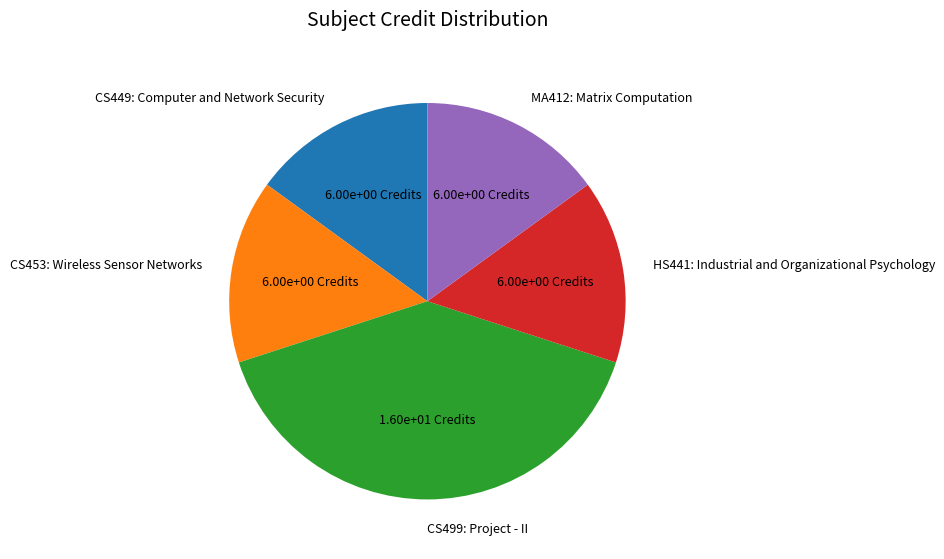

True or false: HS441: Industrial and Organizational Psychology accounts for 15% of the total.

True